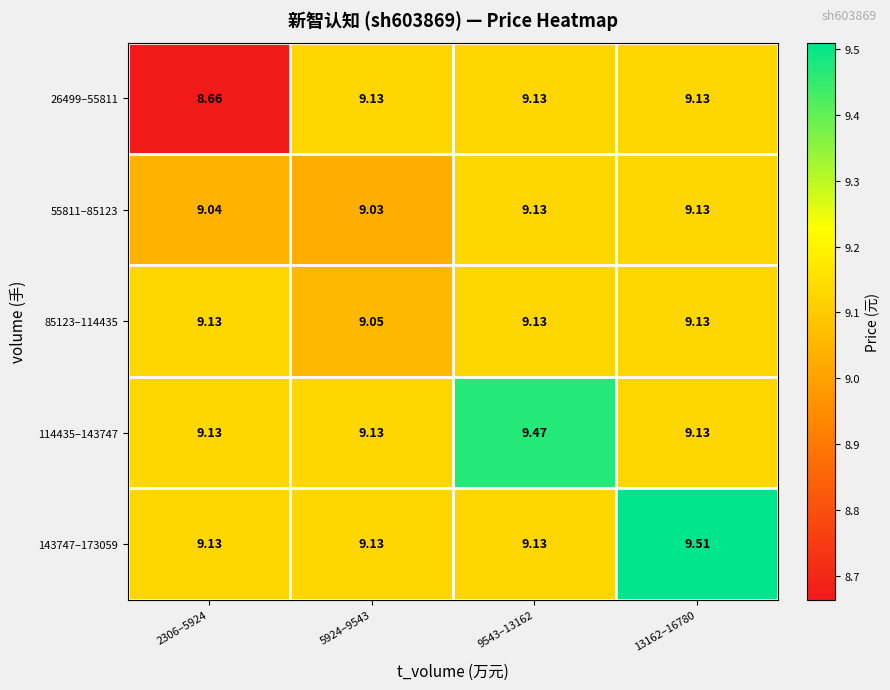

Is the value of 114435–143747 at 9543–13162 greater than the value of 85123–114435 at 9543–13162?

Yes